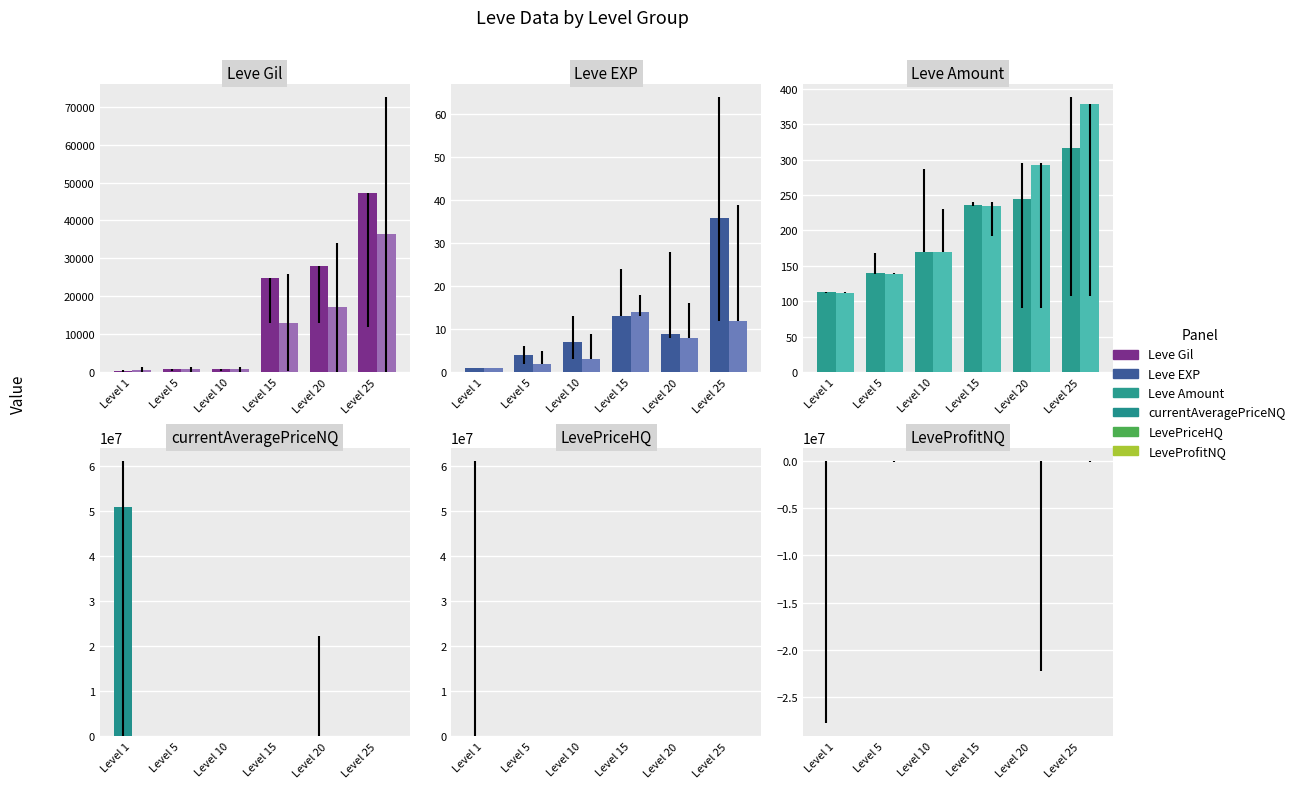

Which has a higher value, Level 10 or Level 25?

Level 10